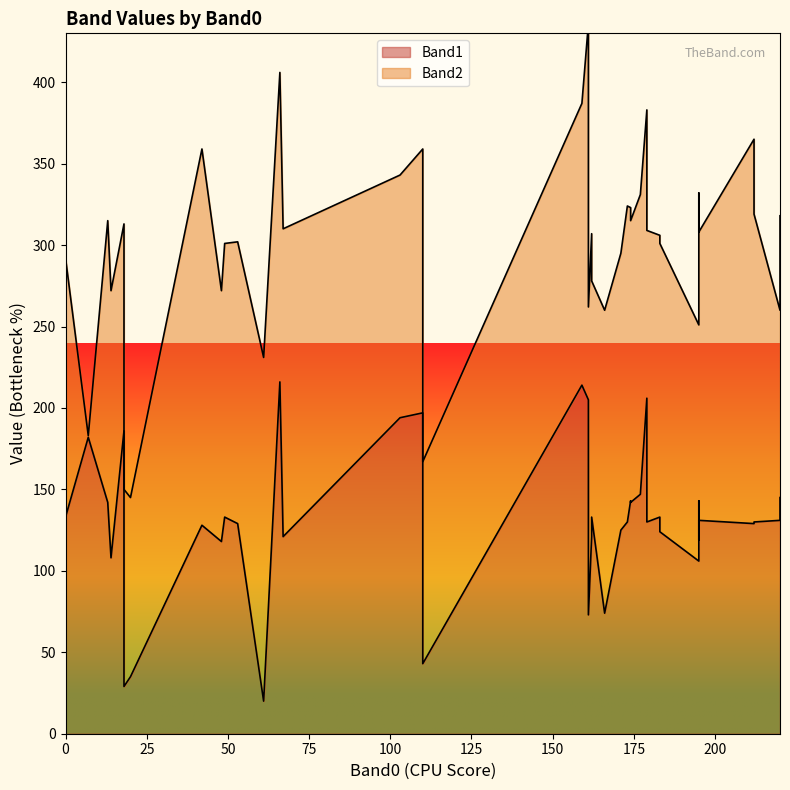

True or false: Band2 has a value of 173 at 53.

True